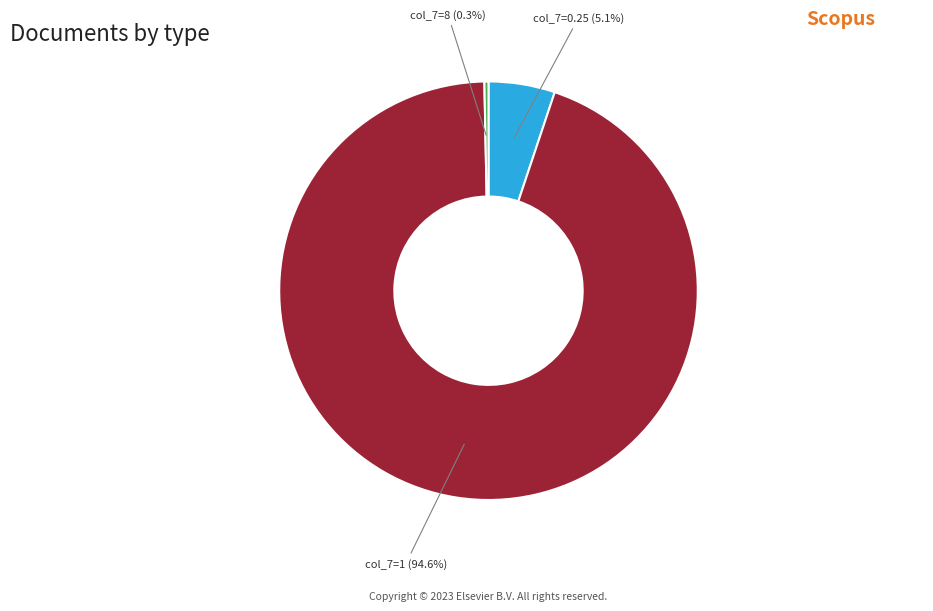

Which has a higher value, col_7=0.25 or col_7=8?

col_7=0.25